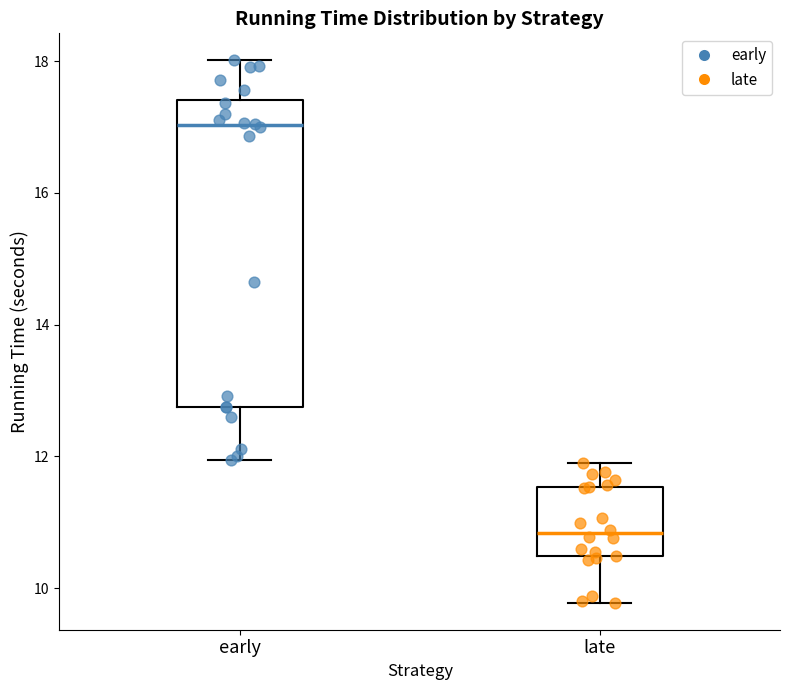

Where is the lower edge of the box for early on the y-axis? The values are not printed on the chart, so give them approximately, as read against the axis.

12.8